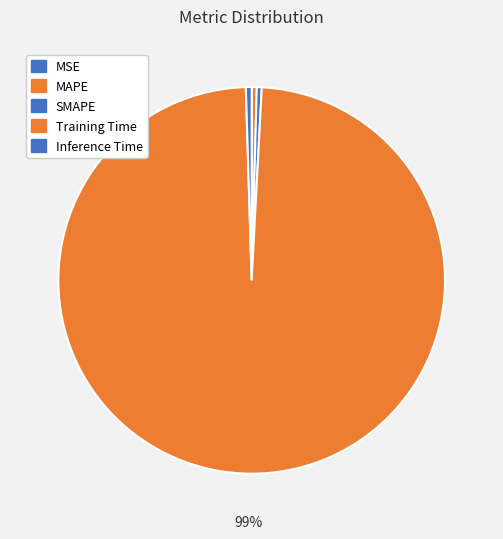

Rank the categories by value from highest to lowest.

Training Time, Inference Time, MAPE, SMAPE, MSE